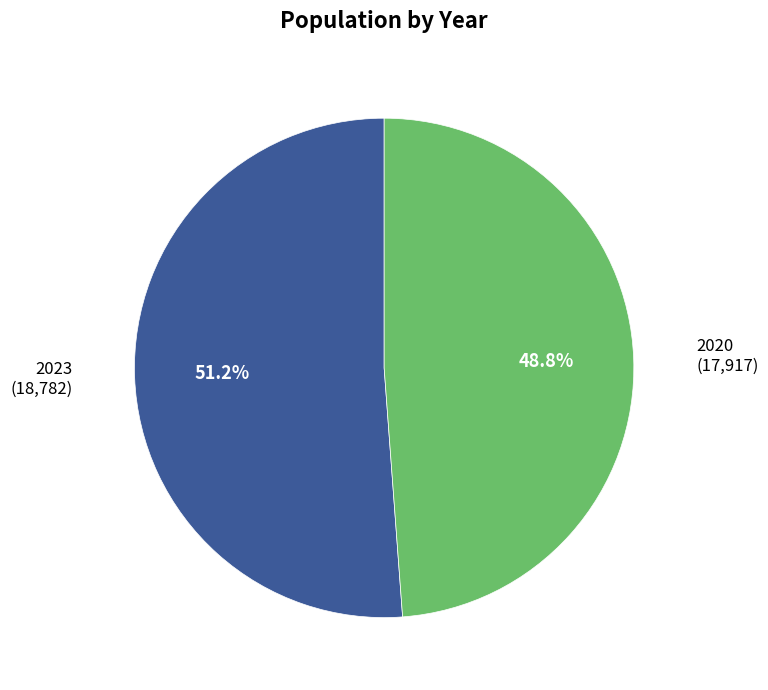

Does 2020 account for over 50% of the chart?

No